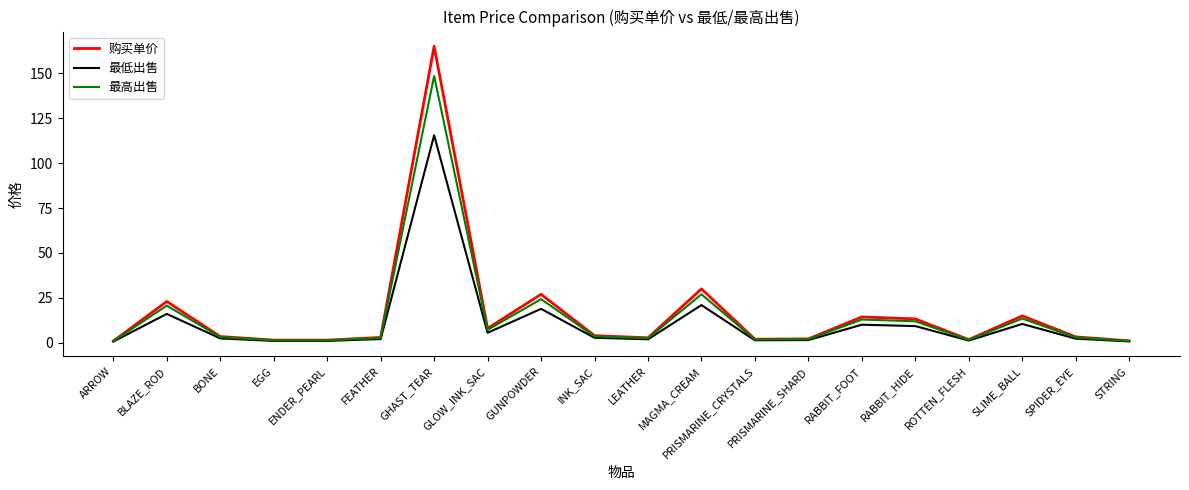

List the series in order of their peak value, highest first.

购买单价, 最高出售, 最低出售